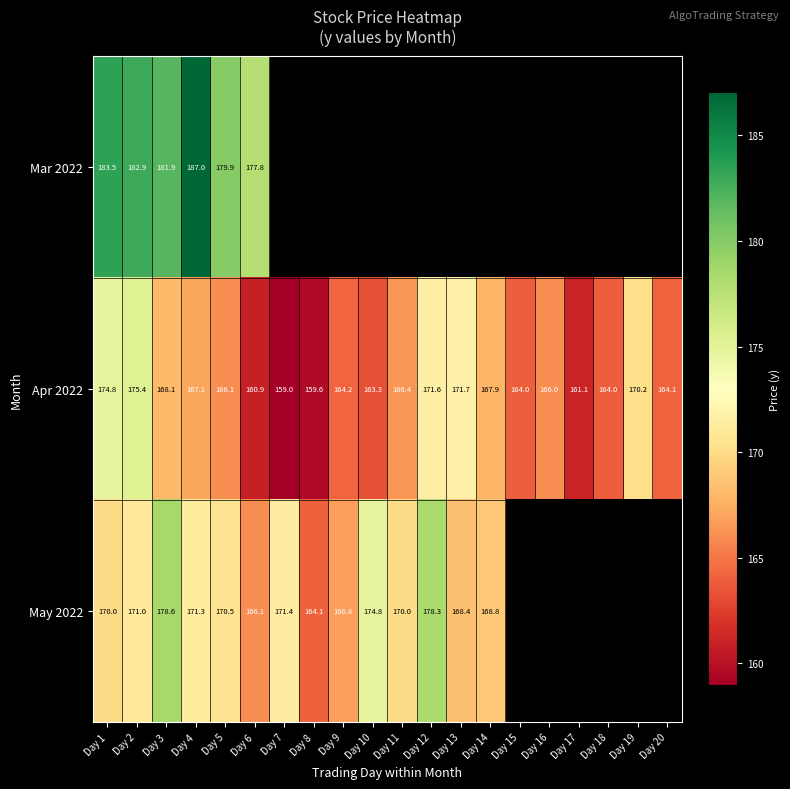

What is the lowest value of the Apr 2022 series?

159.0